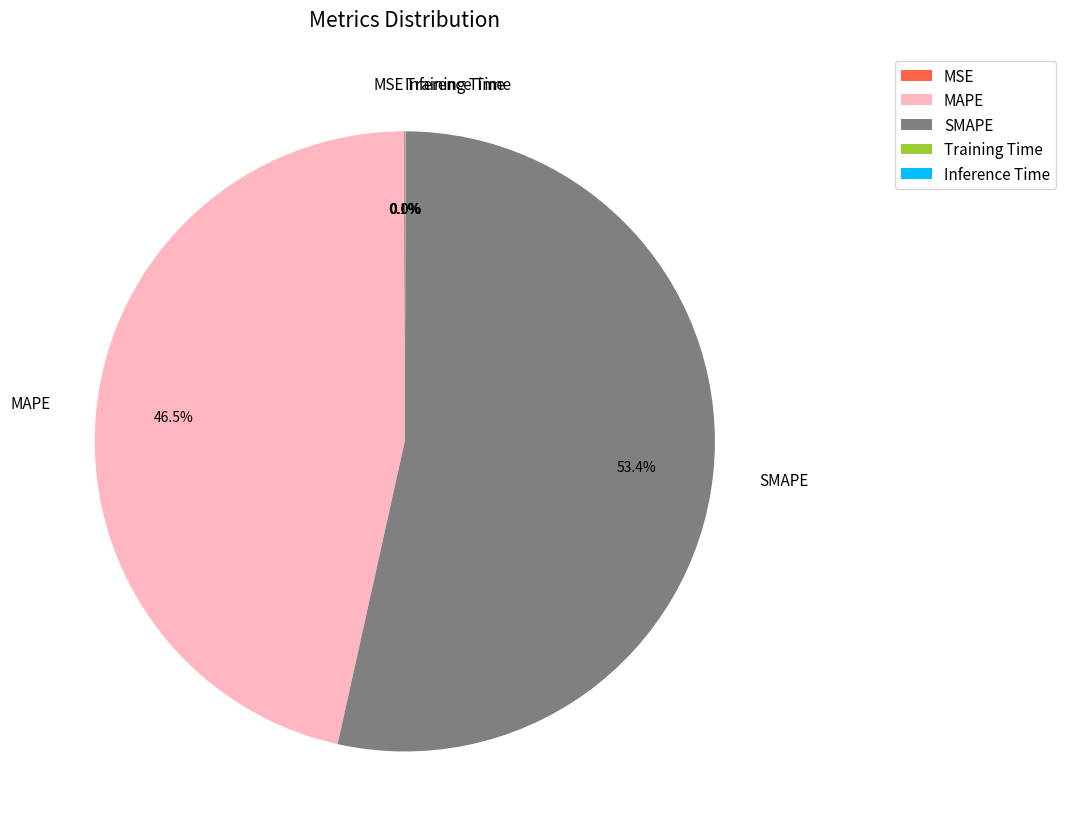

What is the largest slice in the pie chart?

SMAPE